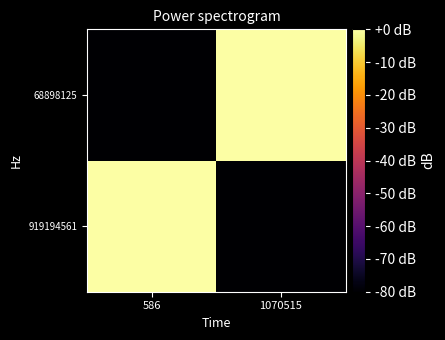

List the series in order of their peak value, highest first.

68898125, 919194561